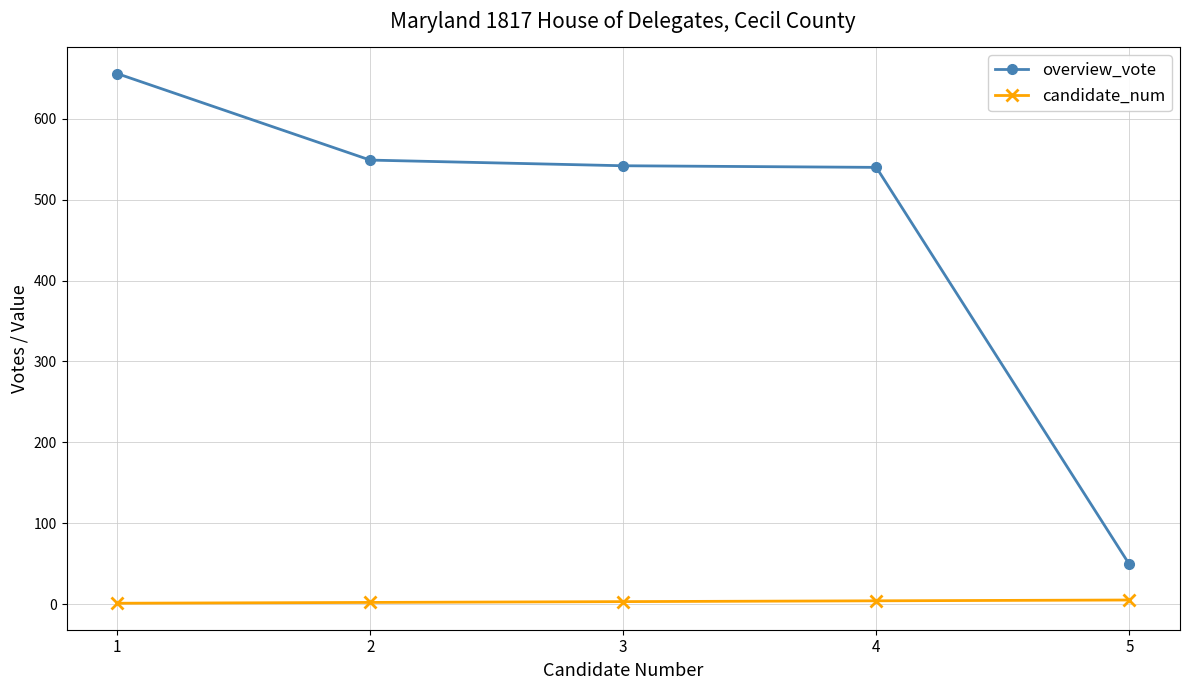

How many values in the overview_vote series are below 542?

2